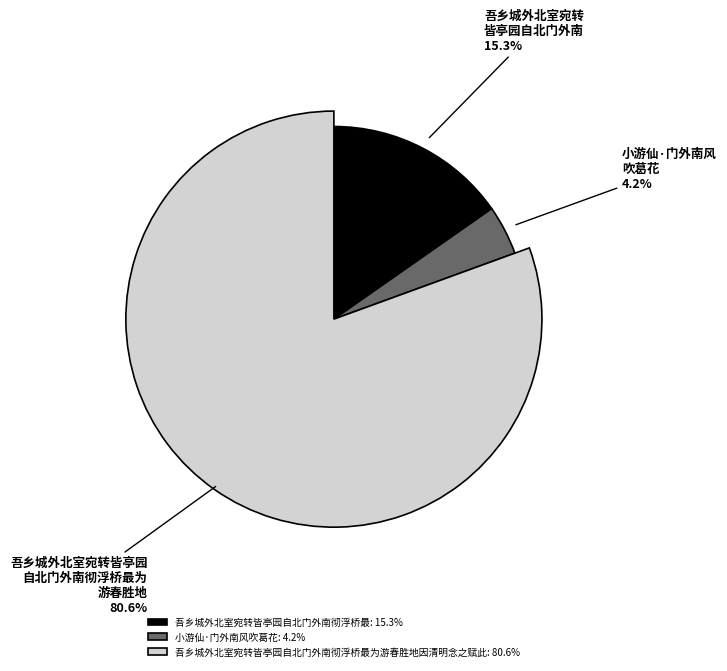

Is it true that 吾乡城外北室宛转皆亭园自北门外南彻浮桥最为游春胜地因清明念之赋此 is 74% of the pie?

False